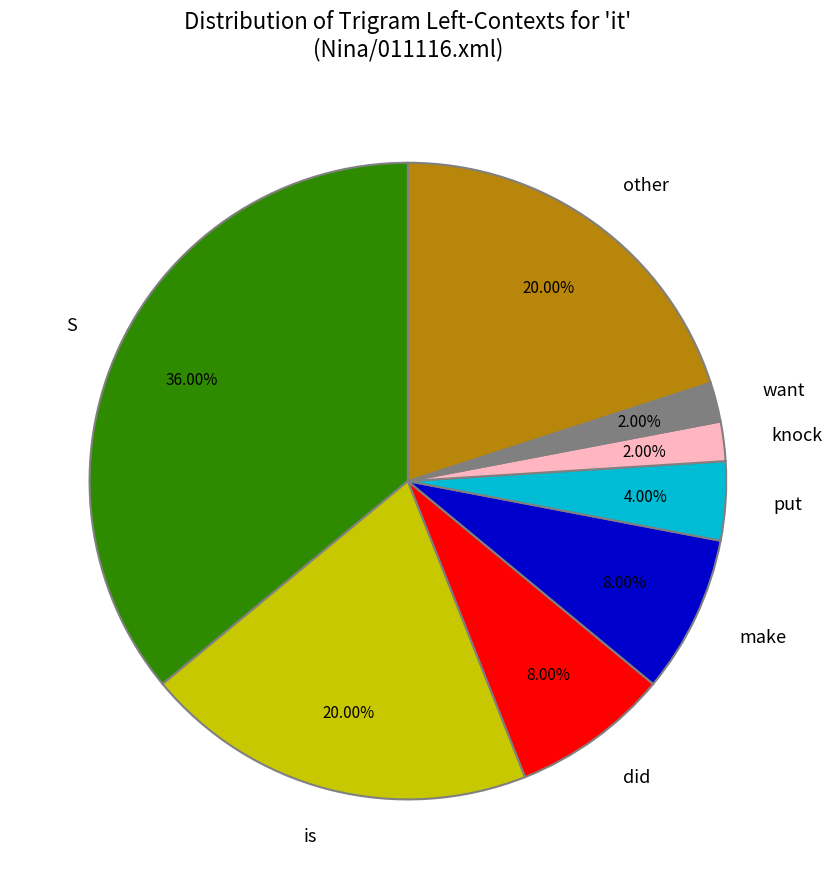

Between make and want, which is larger?

make